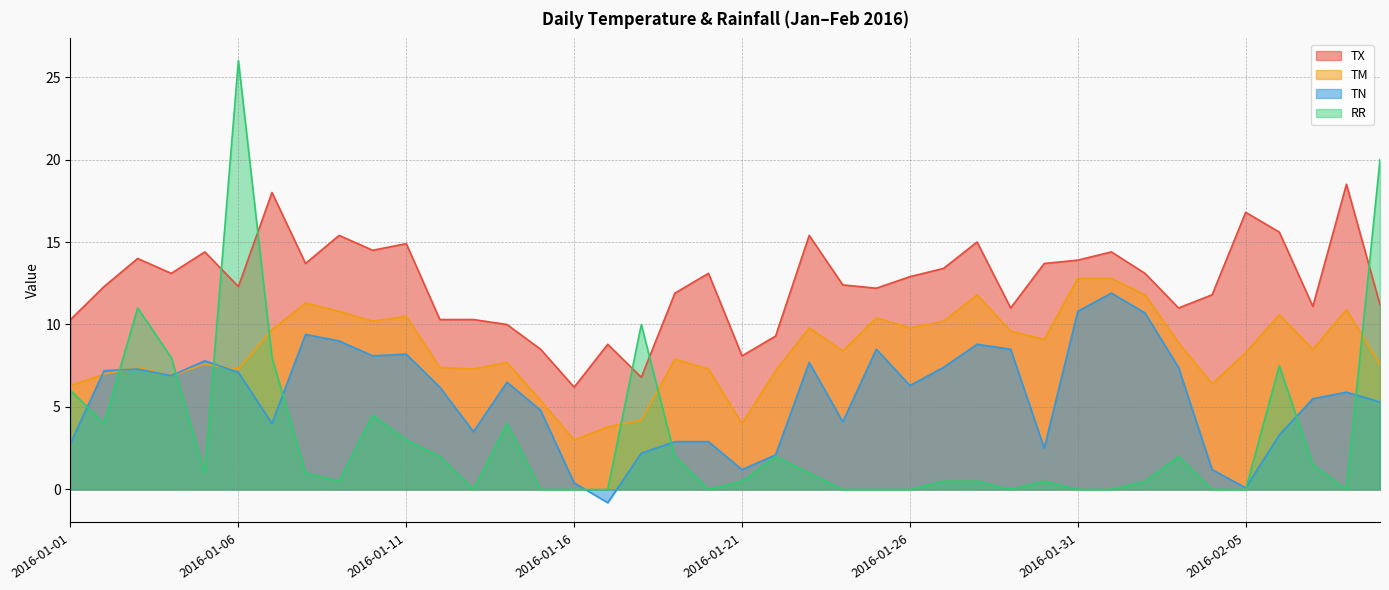

What position from the left is 2016-01-29?

29